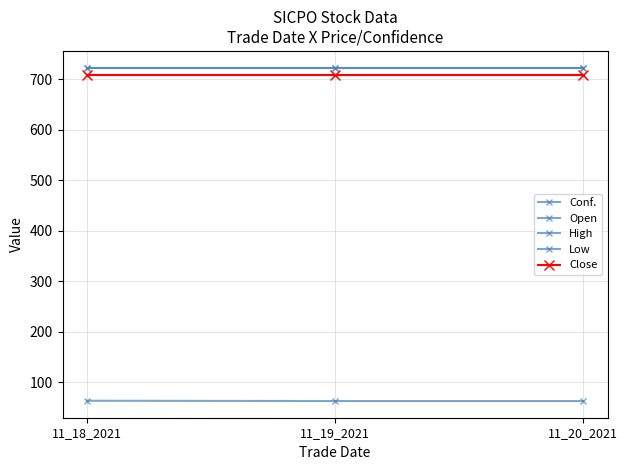

Is this an area chart (filled region under the line)?

No